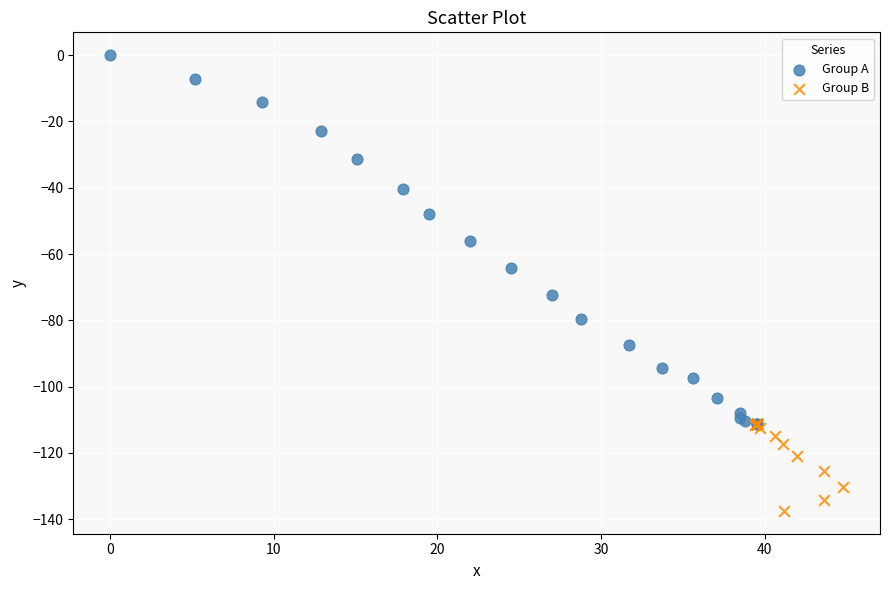

Which series contains the highest Y value?

Group A